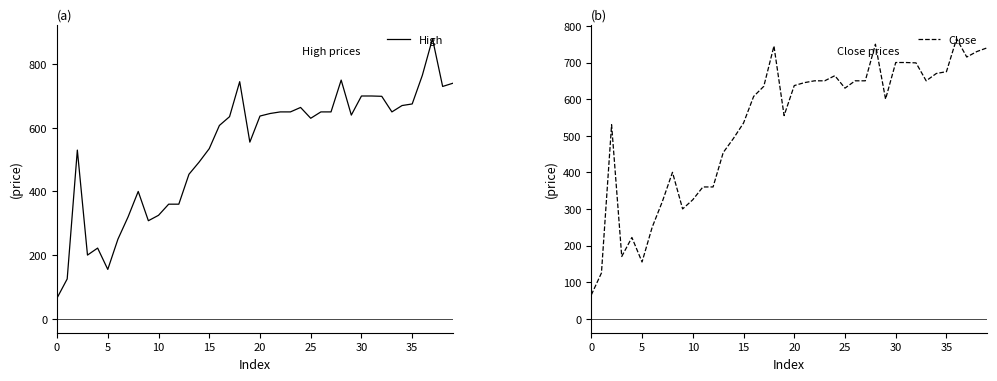

The value of Close at 21 is 645.0. True or false?

True